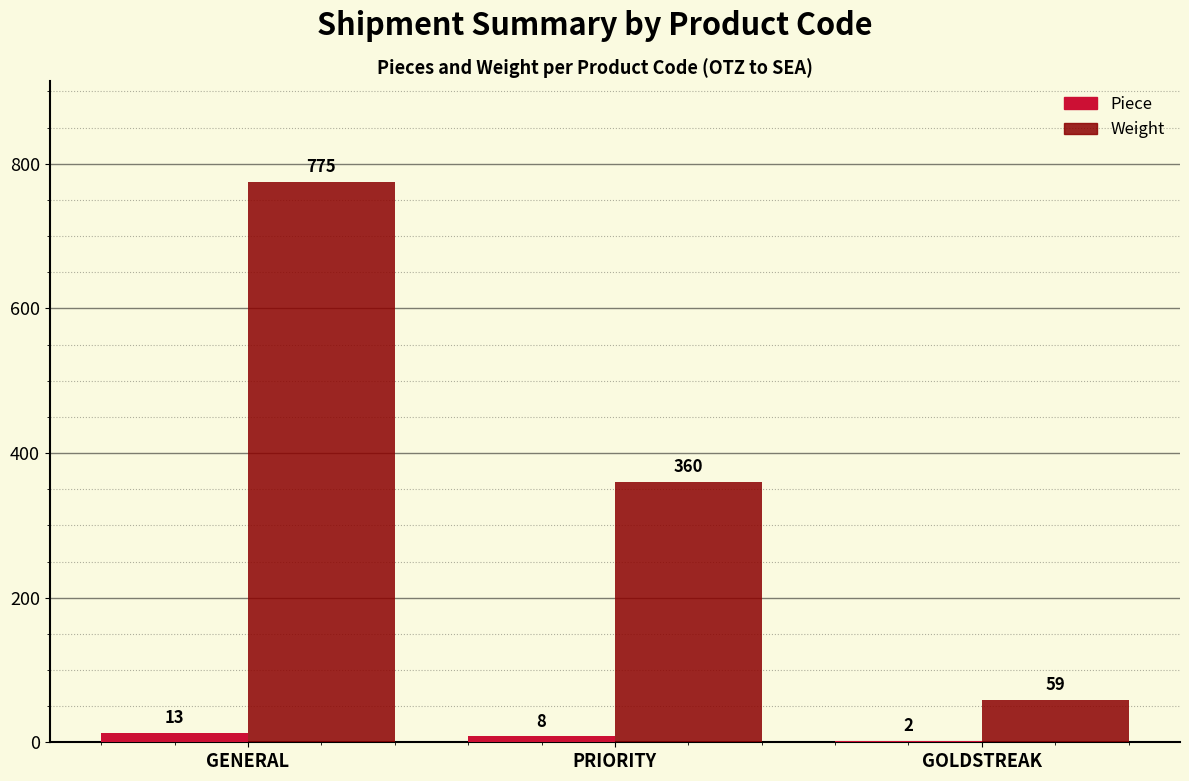

Where does the Weight series first go above 360?

GENERAL